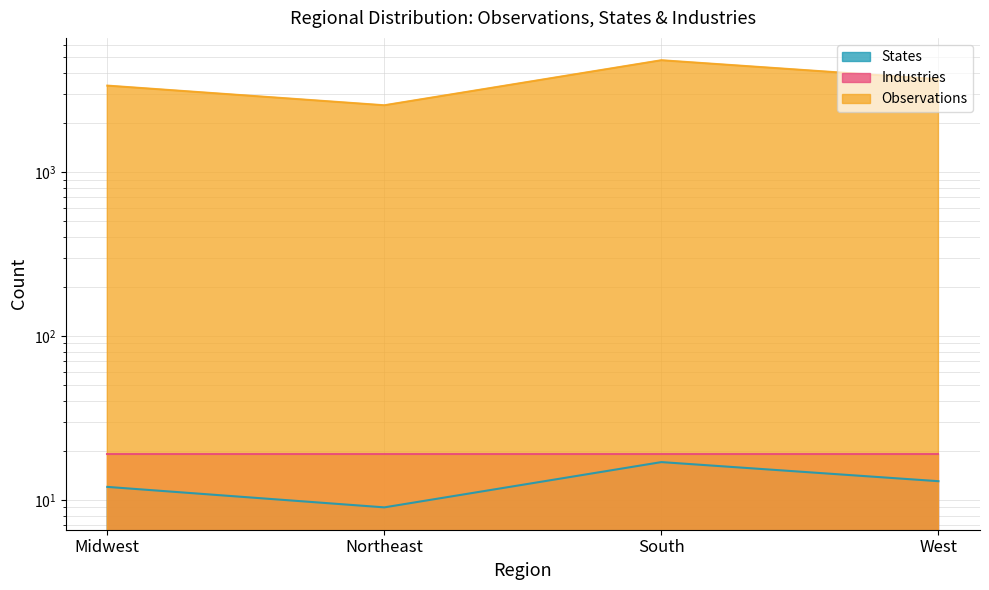

Does the chart have visible grid lines?

Yes